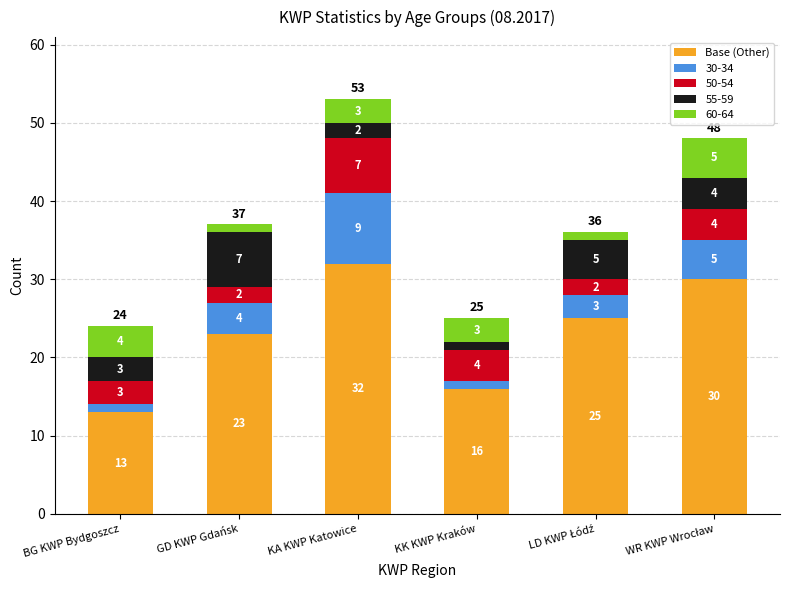

Reading right to left, list the values for the Base (Other) series.

30	25	16	32	23	13